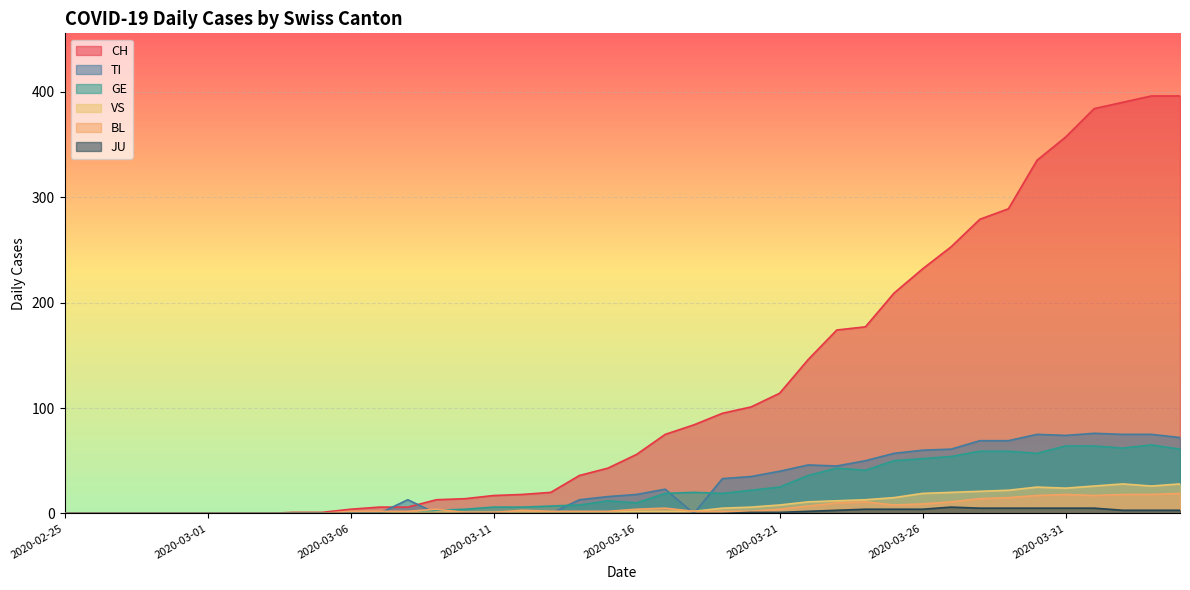

What is the difference between the maximum and minimum values in the VS series?

28